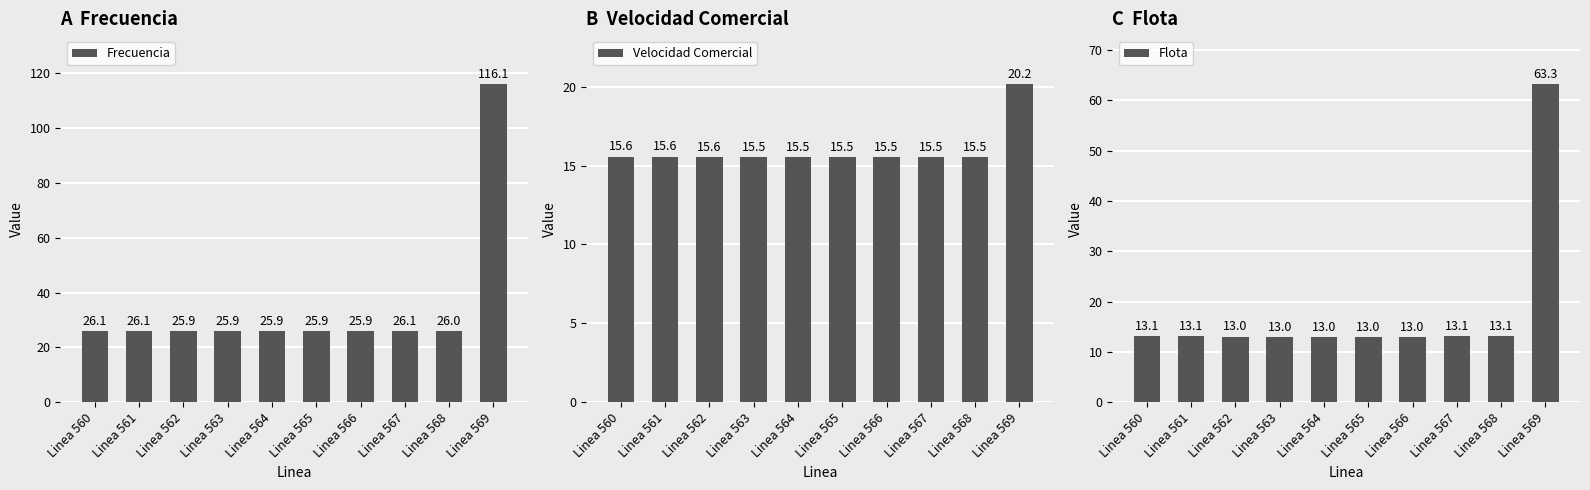

Does the chart contain any negative values?

No